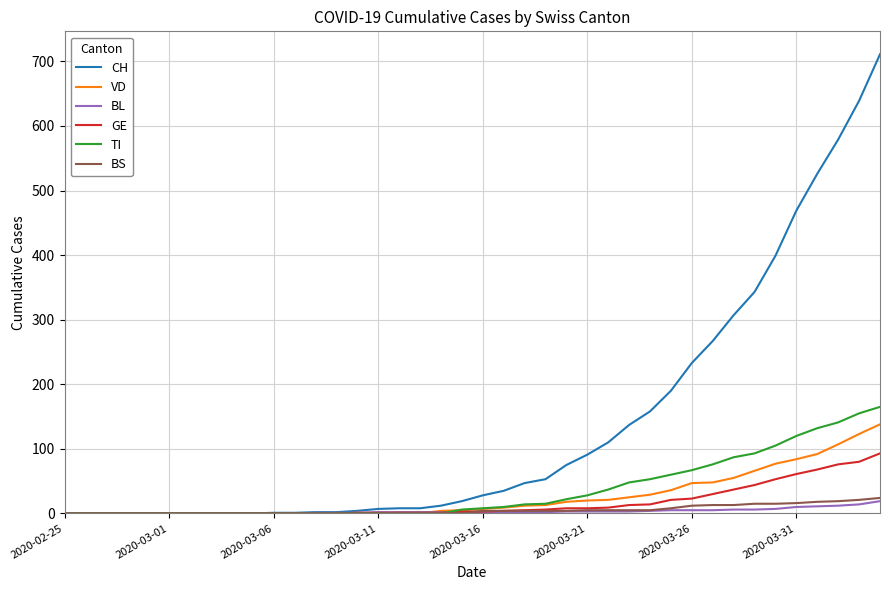

What are all the series names shown in the legend?

CH, VD, BL, GE, TI, BS